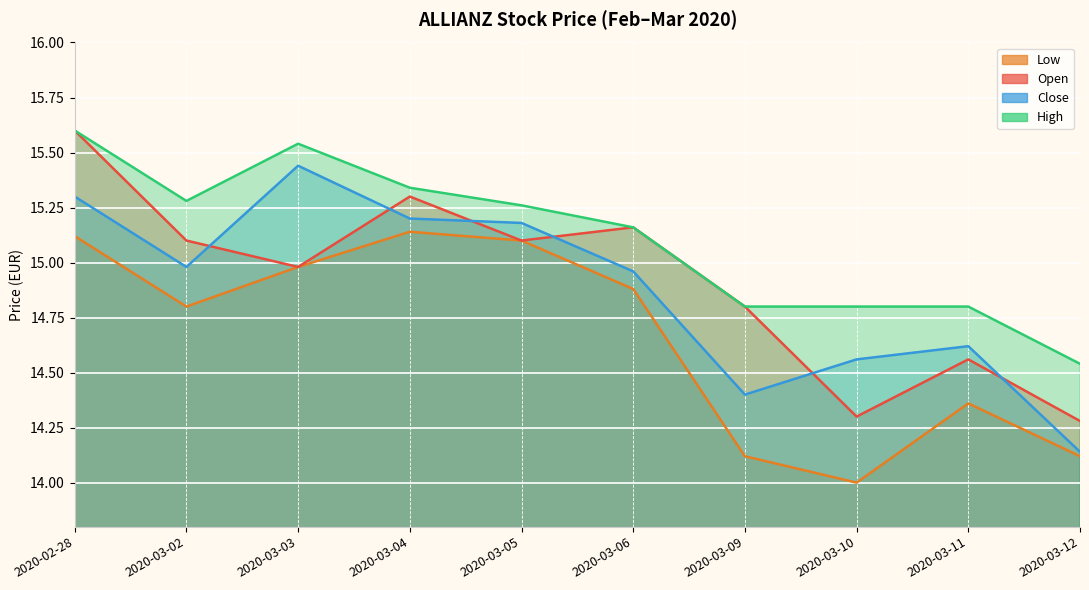

Reading right to left, what are all the values shown in this chart?

open: 14.3	14.6	14.3	14.8	15.2	15.1	15.3	15.0	15.1	15.6
high: 14.5	14.8	14.8	14.8	15.2	15.3	15.3	15.5	15.3	15.6
low: 14.1	14.4	14.0	14.1	14.9	15.1	15.1	15.0	14.8	15.1
close: 14.1	14.6	14.6	14.4	15.0	15.2	15.2	15.4	15.0	15.3